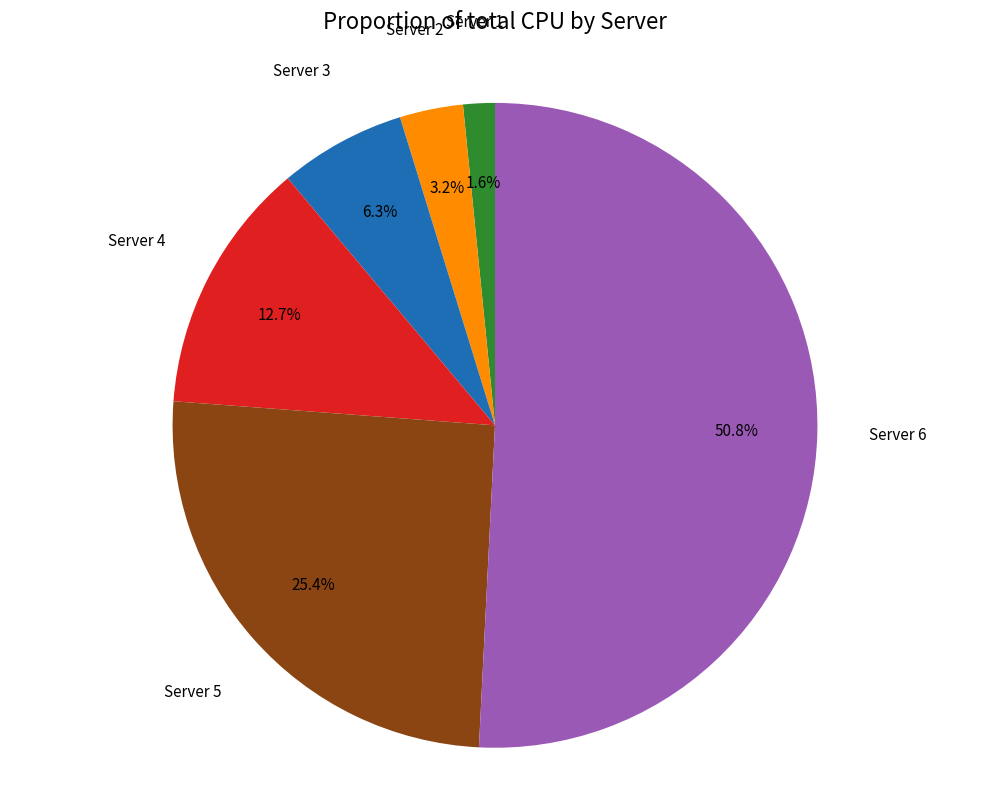

Combined, do Server 3 and Server 6 account for over 50%?

Yes